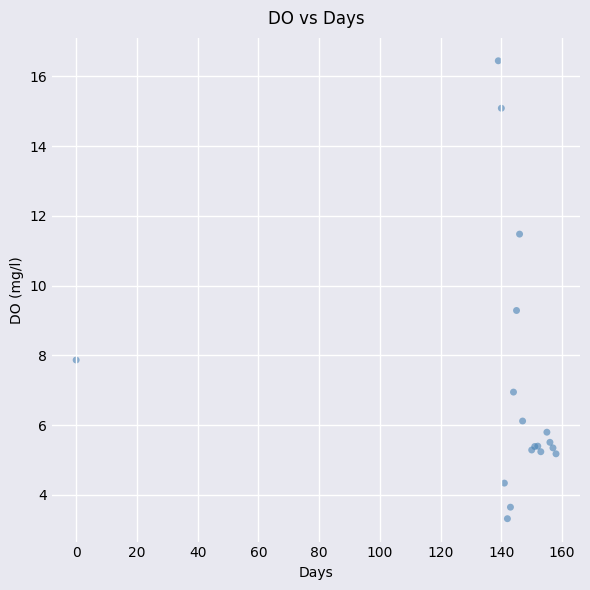

What Y value in the scatter plot is closest to 9?

9.3